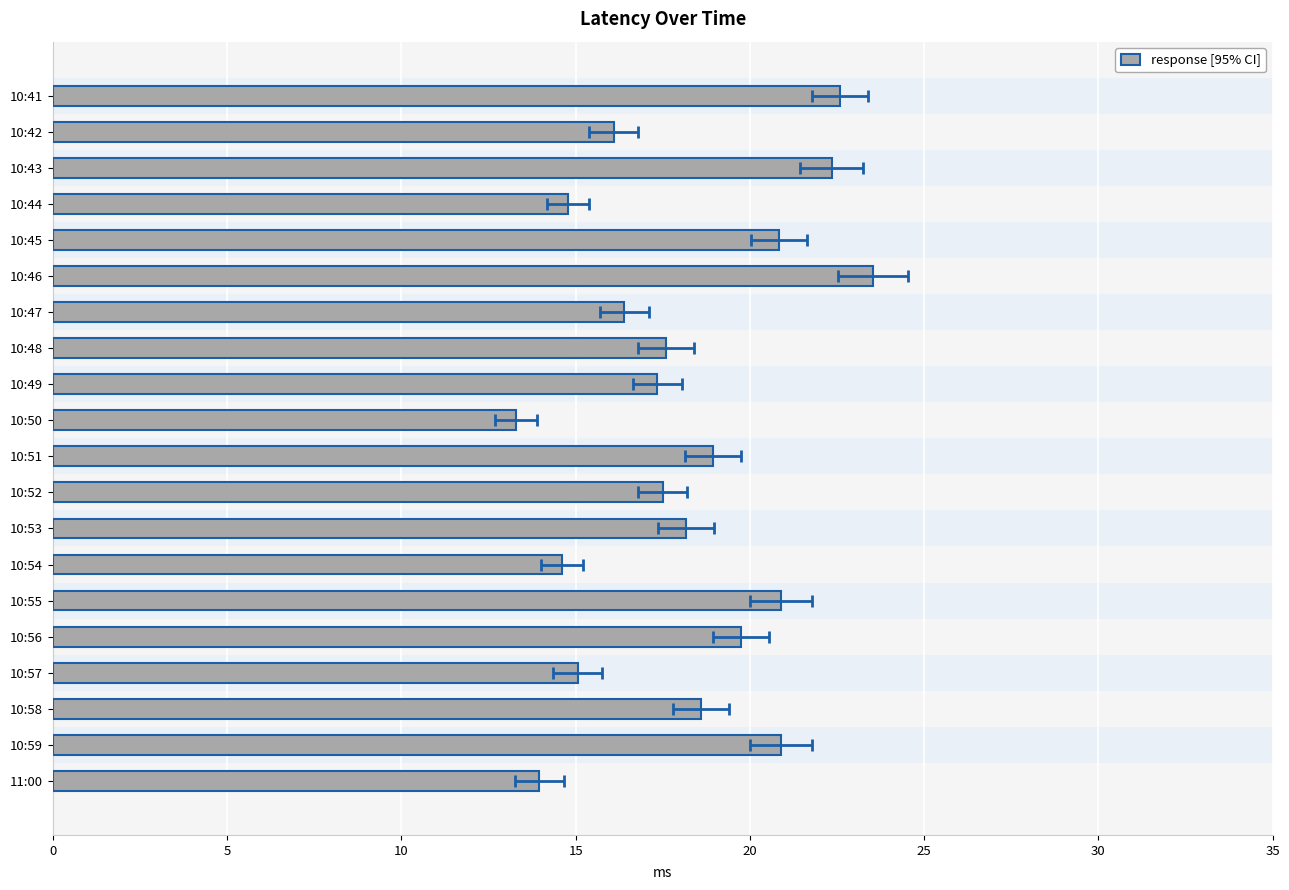

Reading left to right, list all the values displayed in this chart.

22.6	16.1	22.3	14.8	20.8	23.5	16.4	17.6	17.3	13.3	18.9	17.5	18.2	14.6	20.9	19.7	15.1	18.6	20.9	14.0